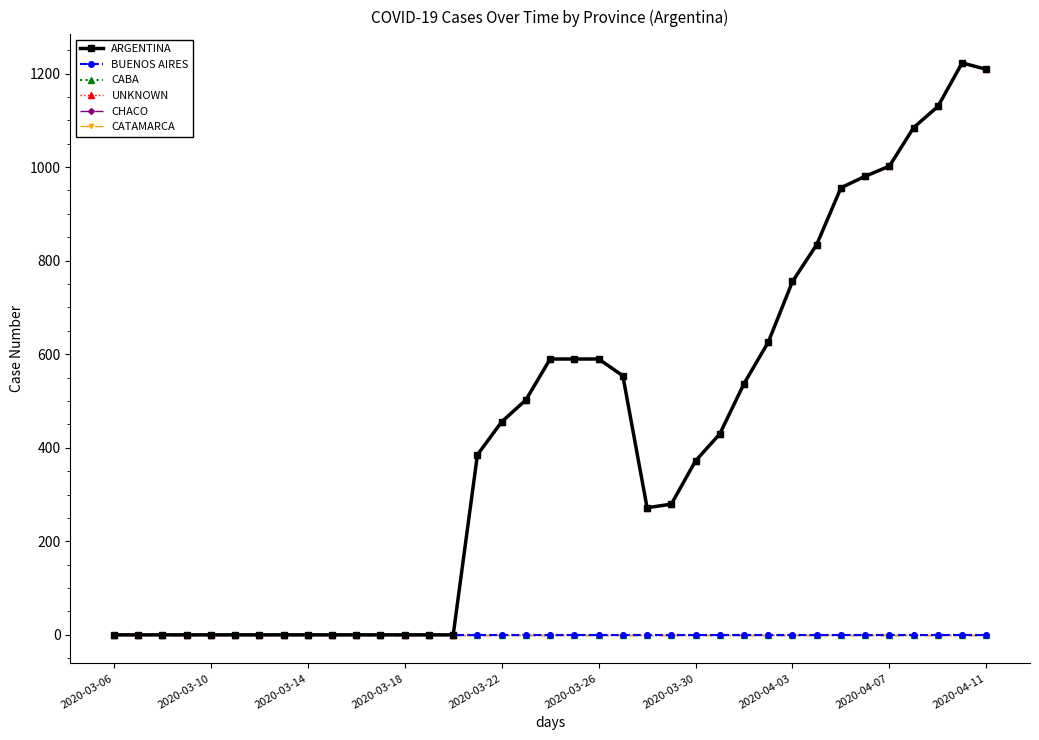

How many lines are shown in the chart?

6